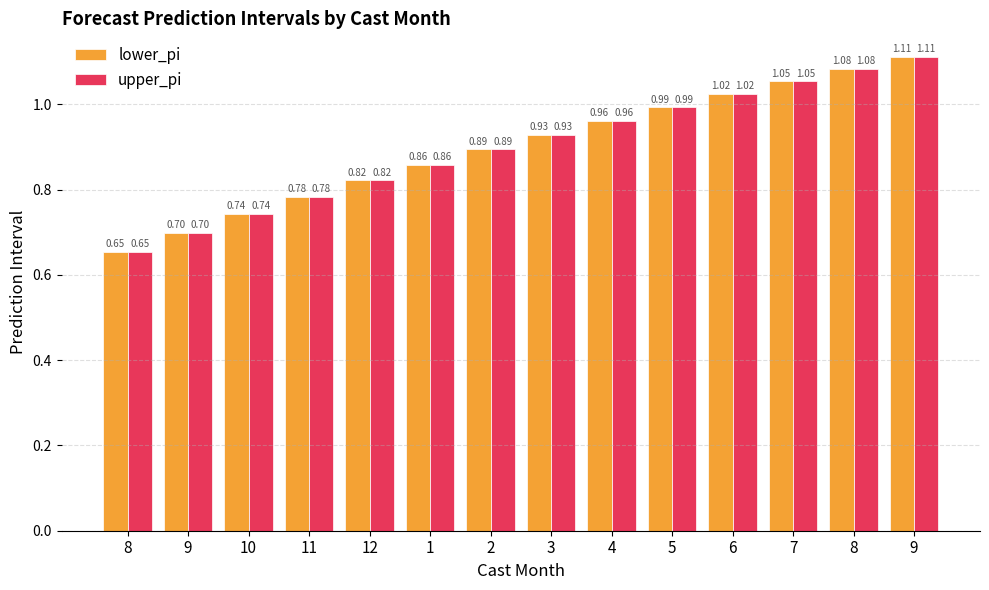

How many bars are there in total?

28